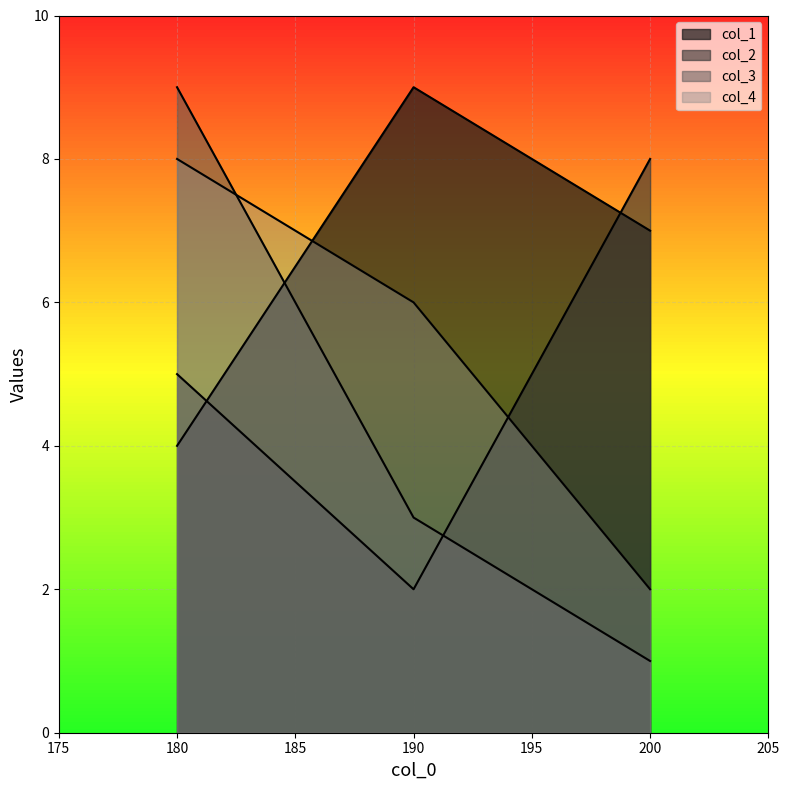

What is the average value of the col_2 series?

5